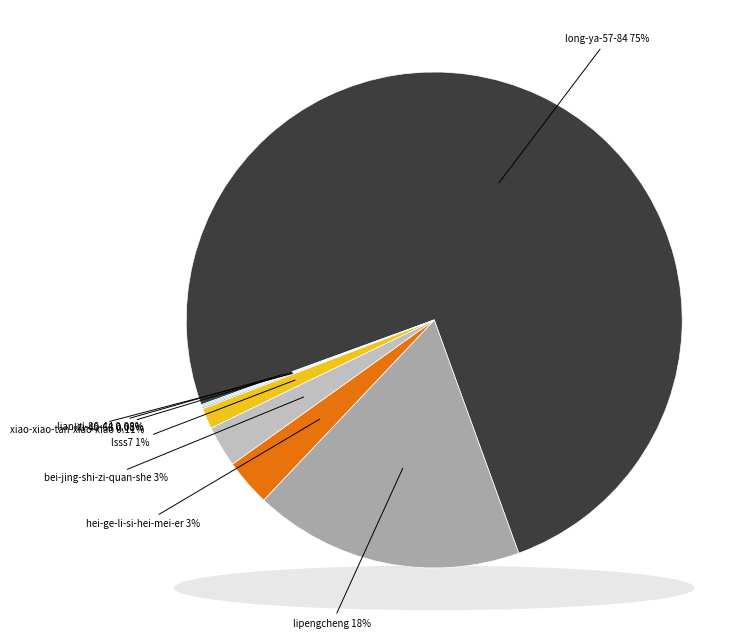

Does lili-40-68 represent more than half of the total?

No